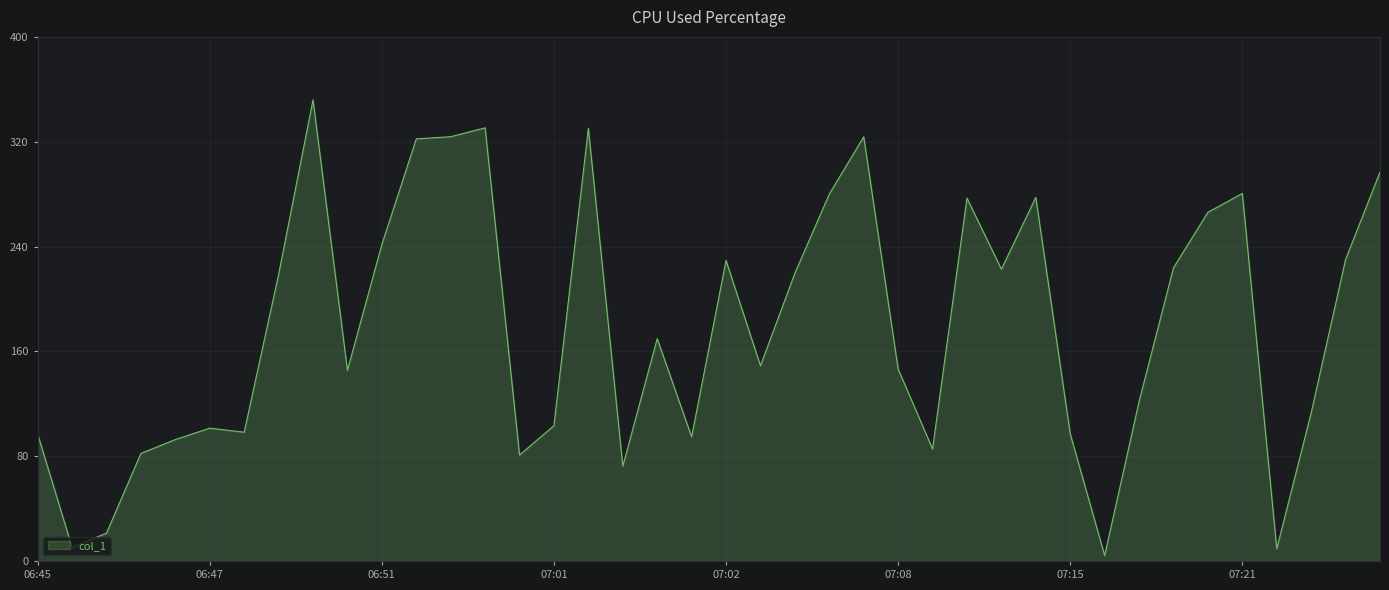

What is the greatest value displayed?

351.9